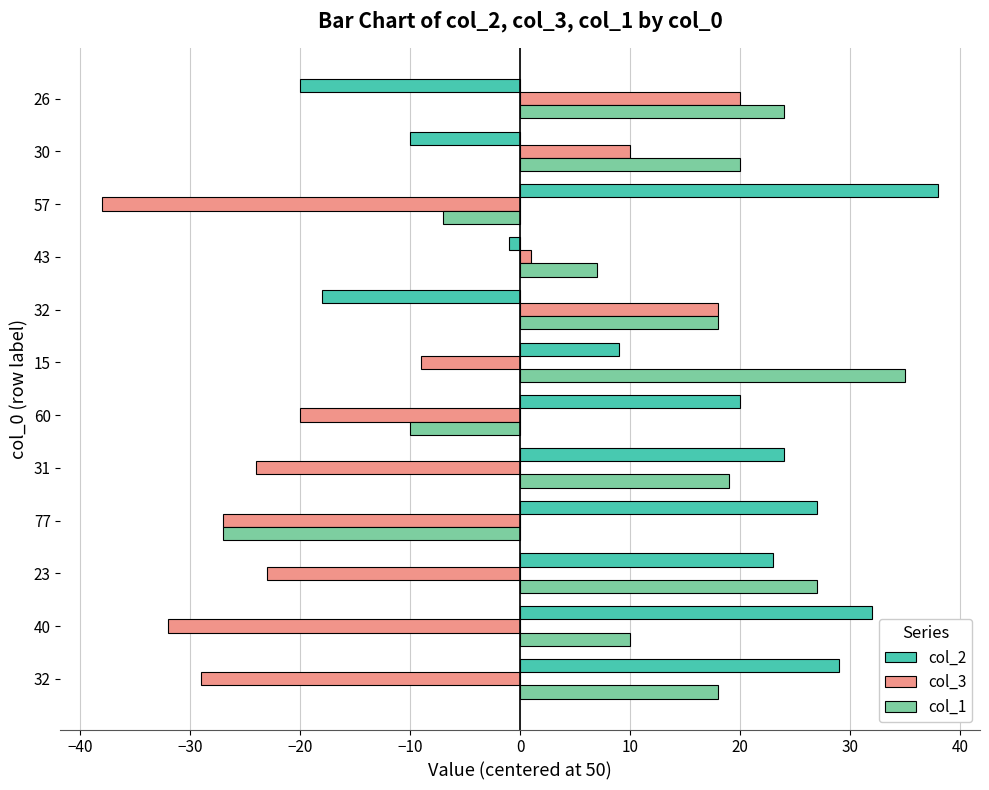

At which category does the chart reach its peak across all series?

57